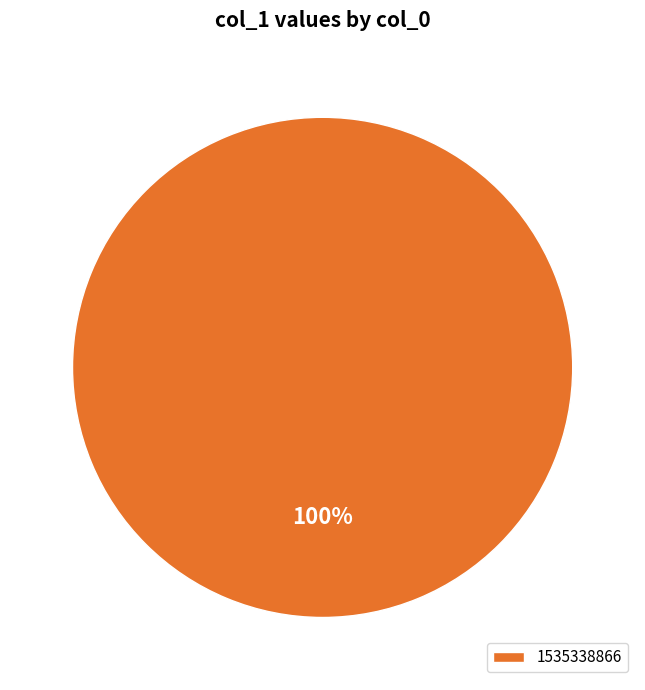

Is it true that 1535338866 is 87% of the pie?

False